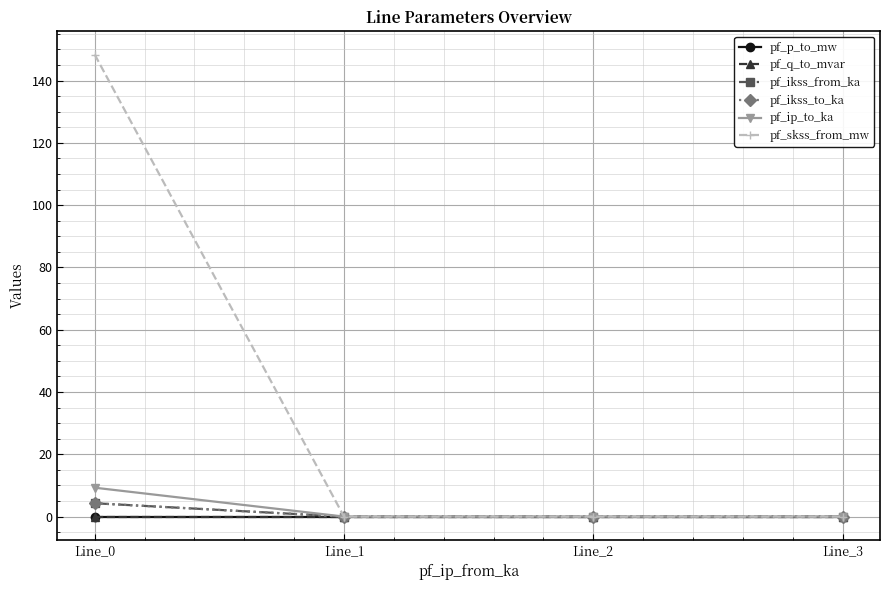

Does the chart have visible grid lines?

Yes